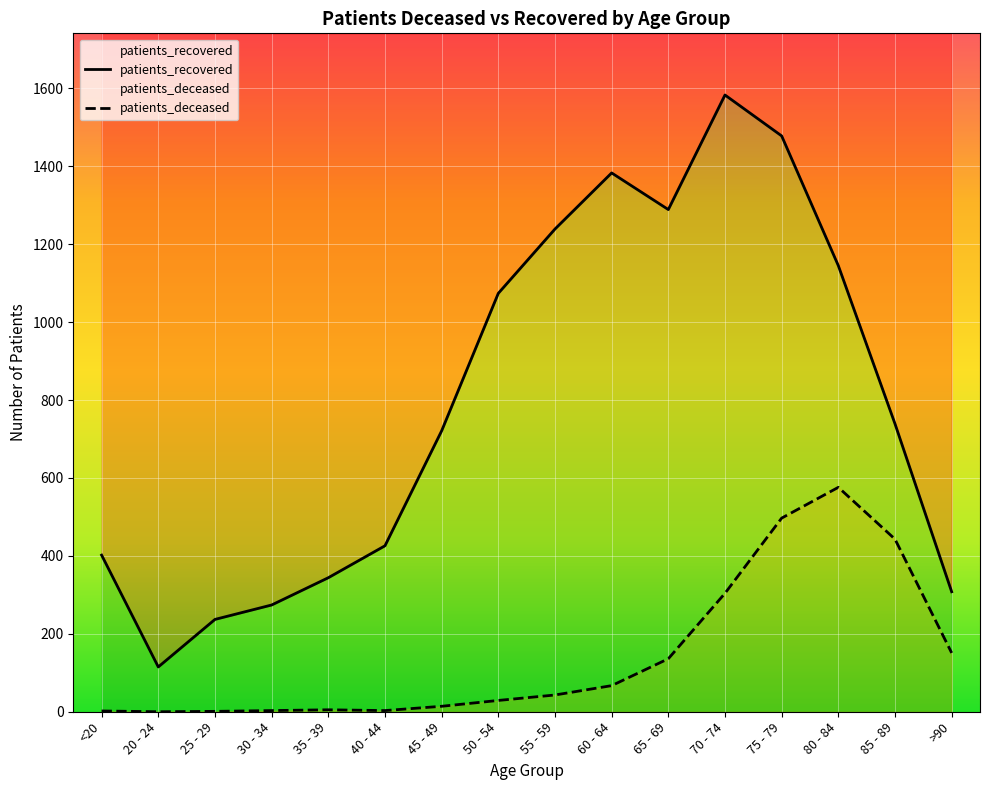

What is the difference between the maximum and minimum values in the patients_deceased series?

576